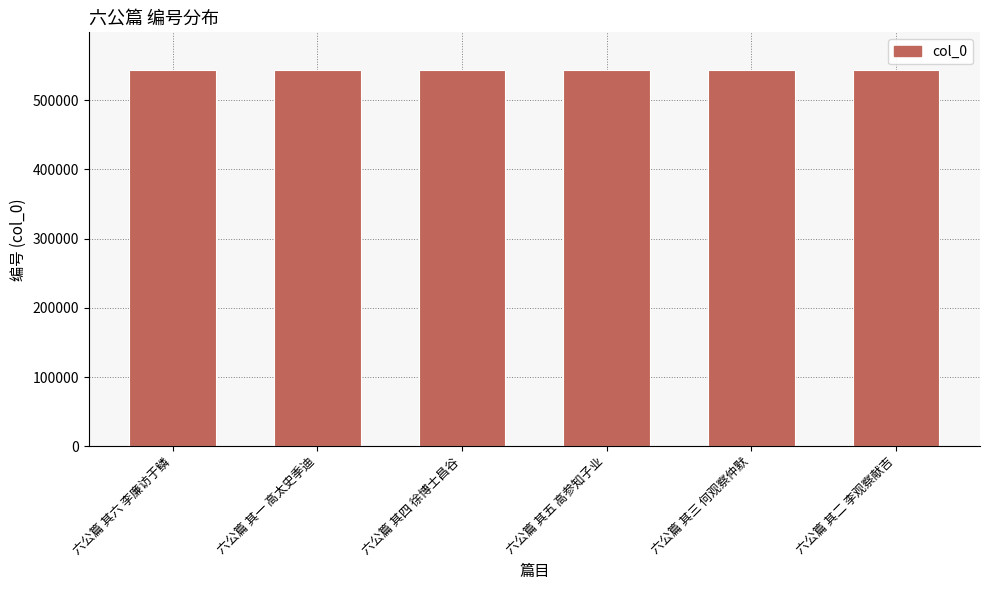

What is the value of the 6th bar from the left?

543541